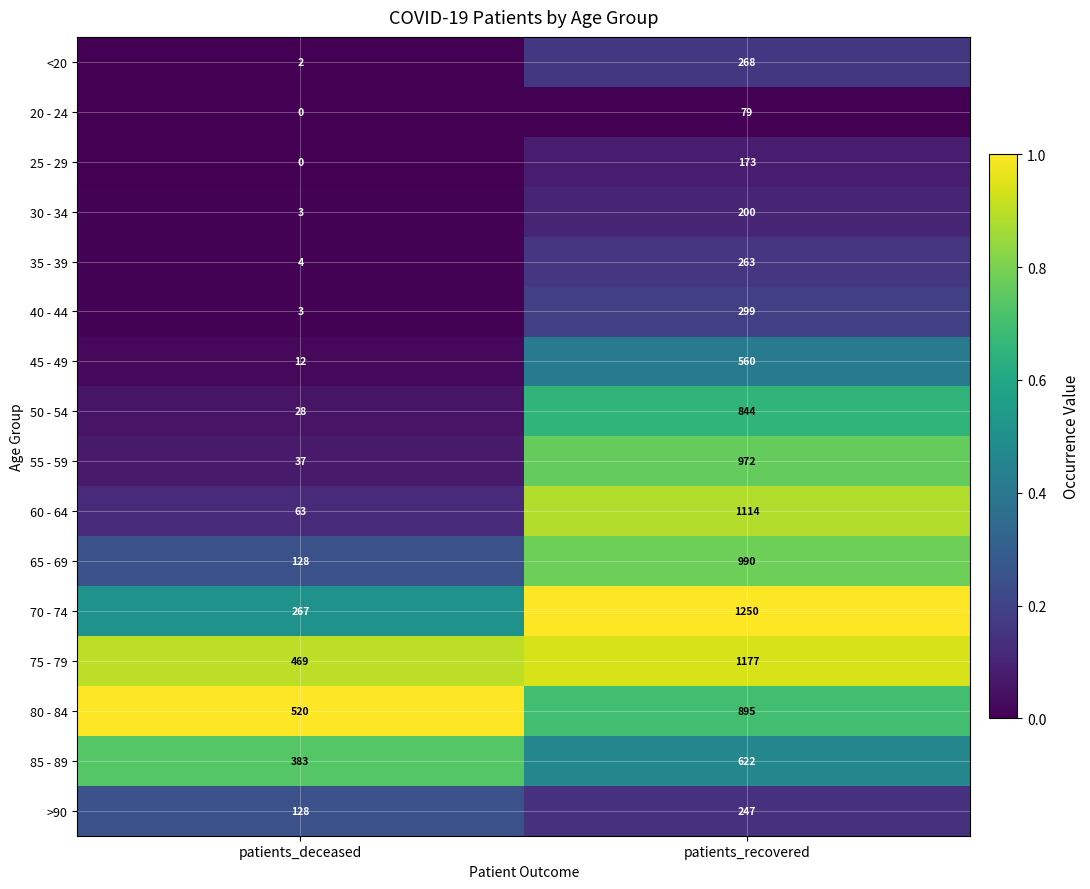

Rank the series at patients_recovered from highest to lowest value.

70 - 74, 75 - 79, 60 - 64, 65 - 69, 55 - 59, 80 - 84, 50 - 54, 85 - 89, 45 - 49, 40 - 44, <20, 35 - 39, >90, 30 - 34, 25 - 29, 20 - 24